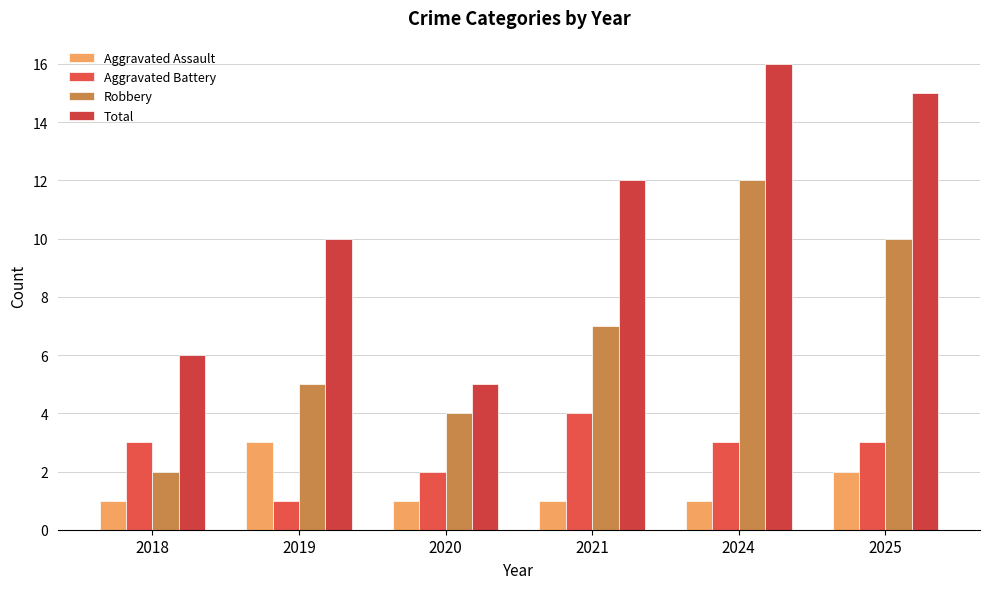

What is the approximate value of Robbery at 2025, to the nearest 10?

10